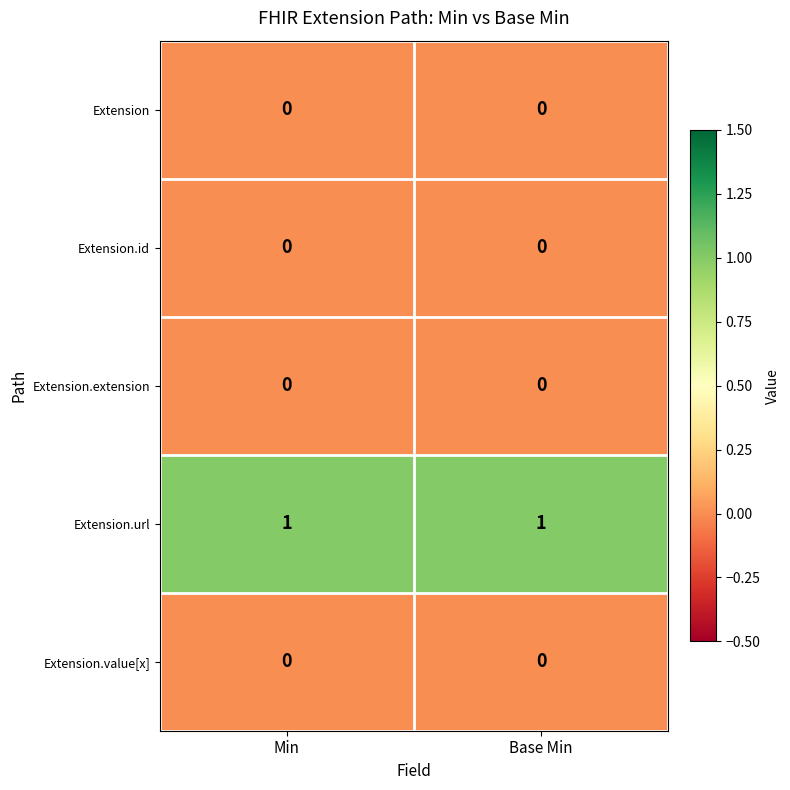

True or false: Extension.extension has a value of 0 at Min.

True